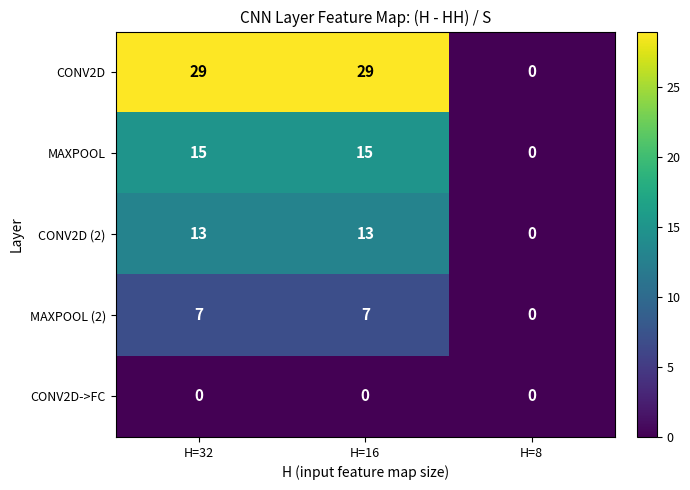

Count the number of categories in the chart.

3